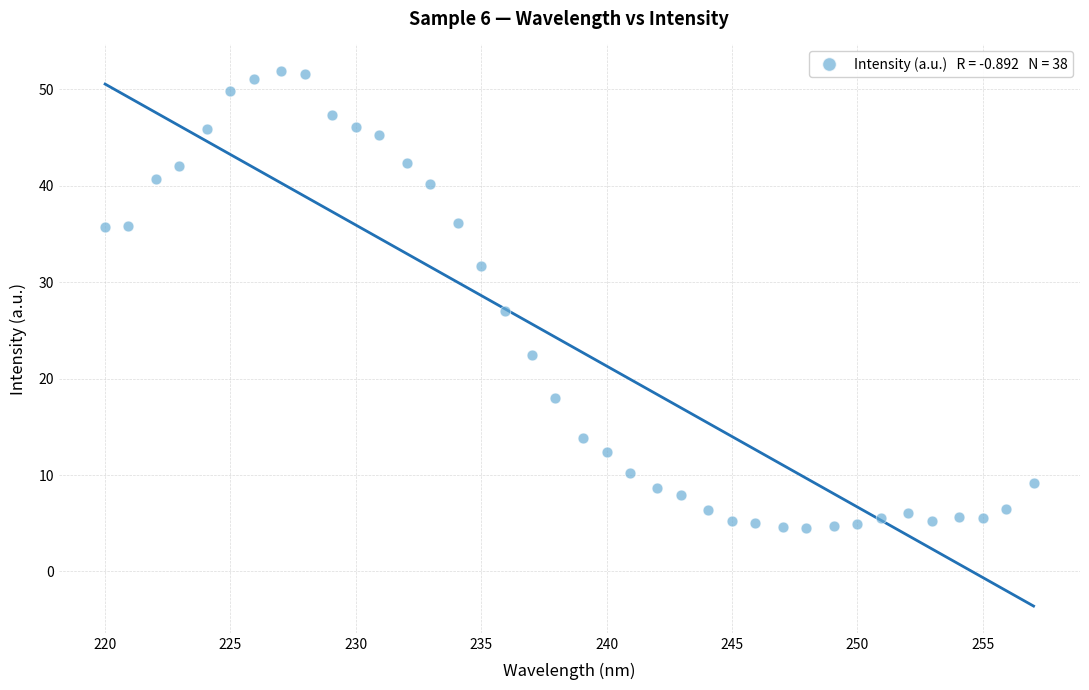

What Y value in the scatter plot is closest to 28?

27.0